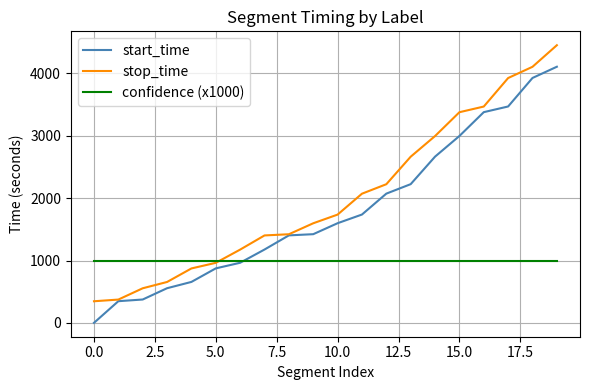

What are all the series names shown in the legend?

start_time, stop_time, confidence (x1000)